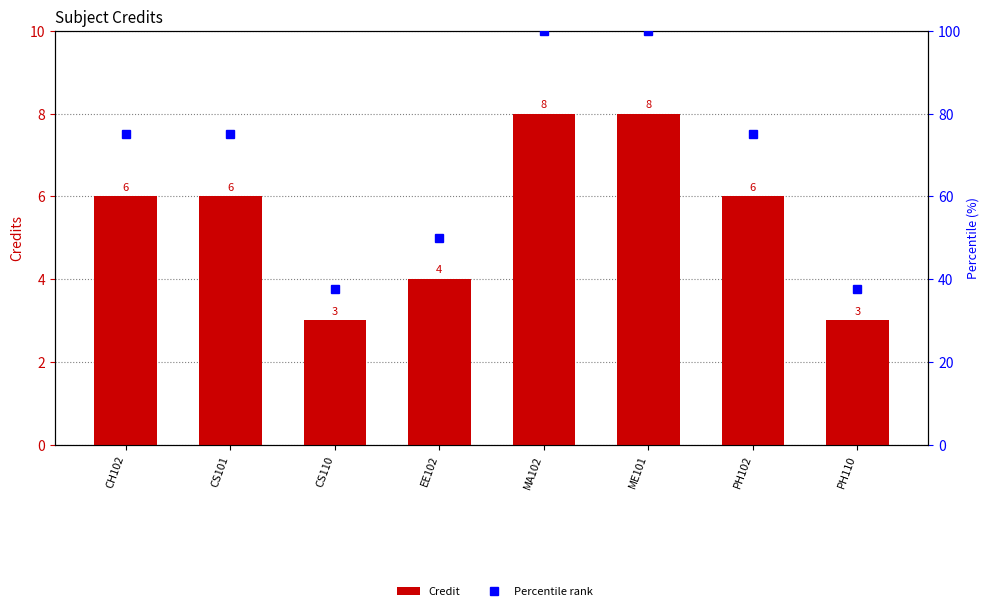

What is the minimum value shown in the chart?

3.0